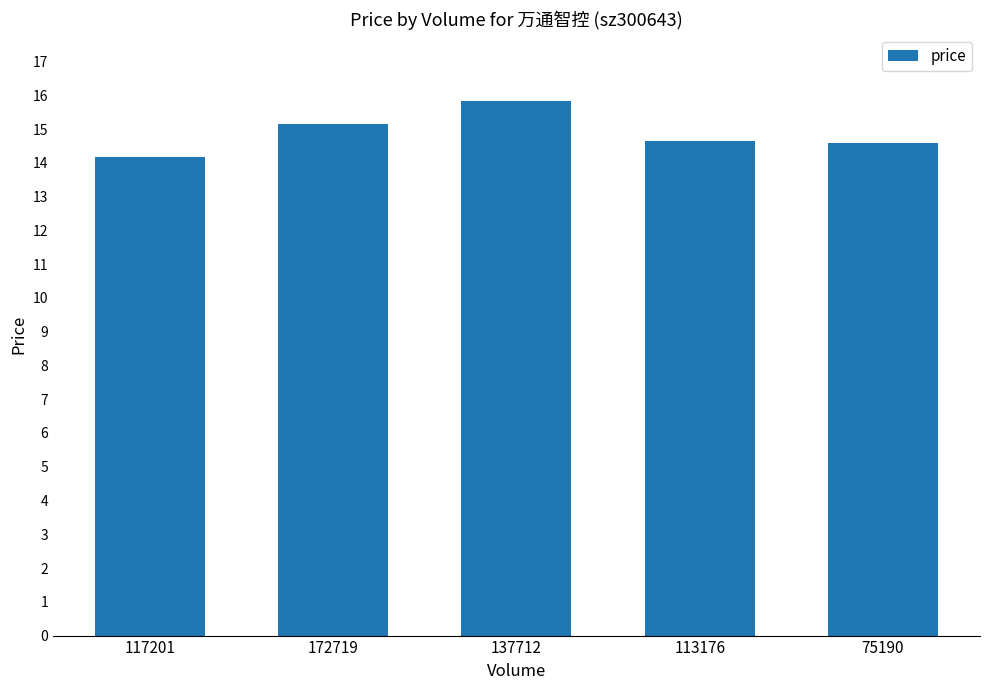

Which has a higher value, 75190 or 172719?

172719